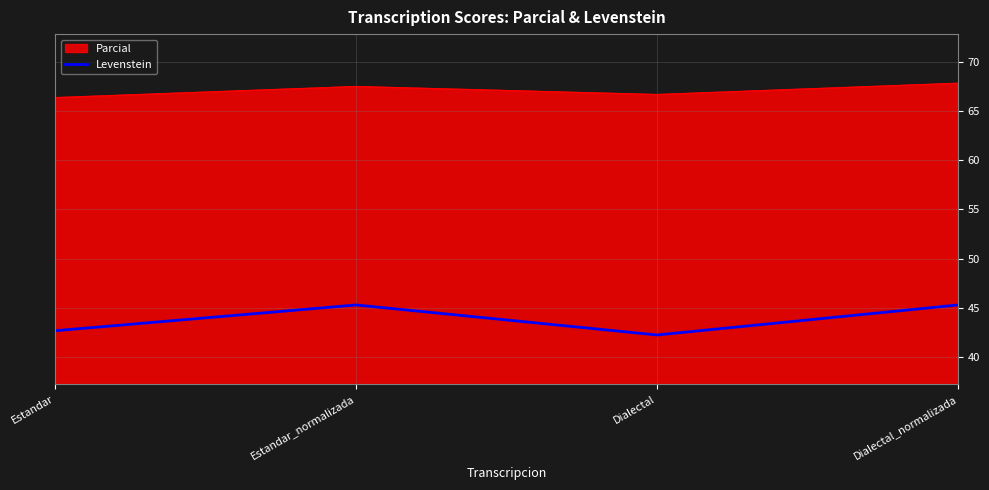

Reading right to left, list all the values displayed in this chart.

Parcial: 67.8	66.7	67.5	66.4
Levenstein: 45.3	42.2	45.3	42.7